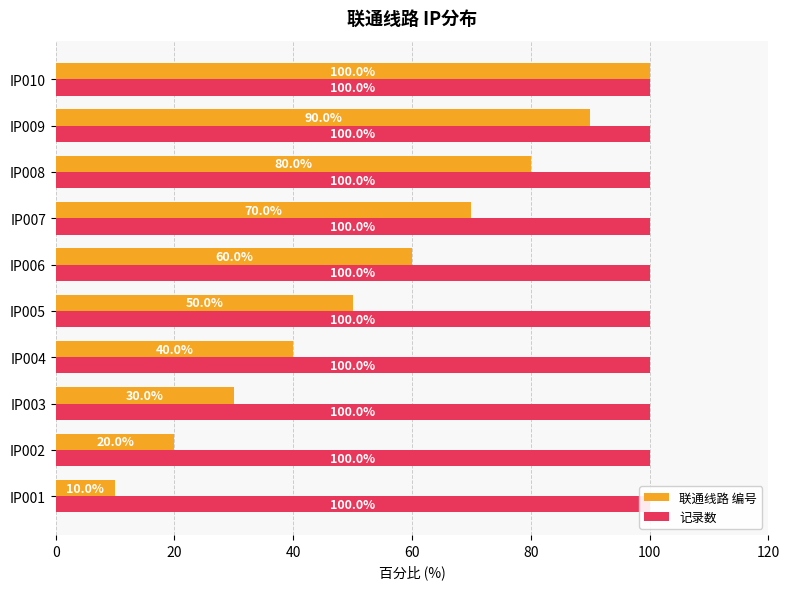

What is the sum of all 记录数 values?

3.5